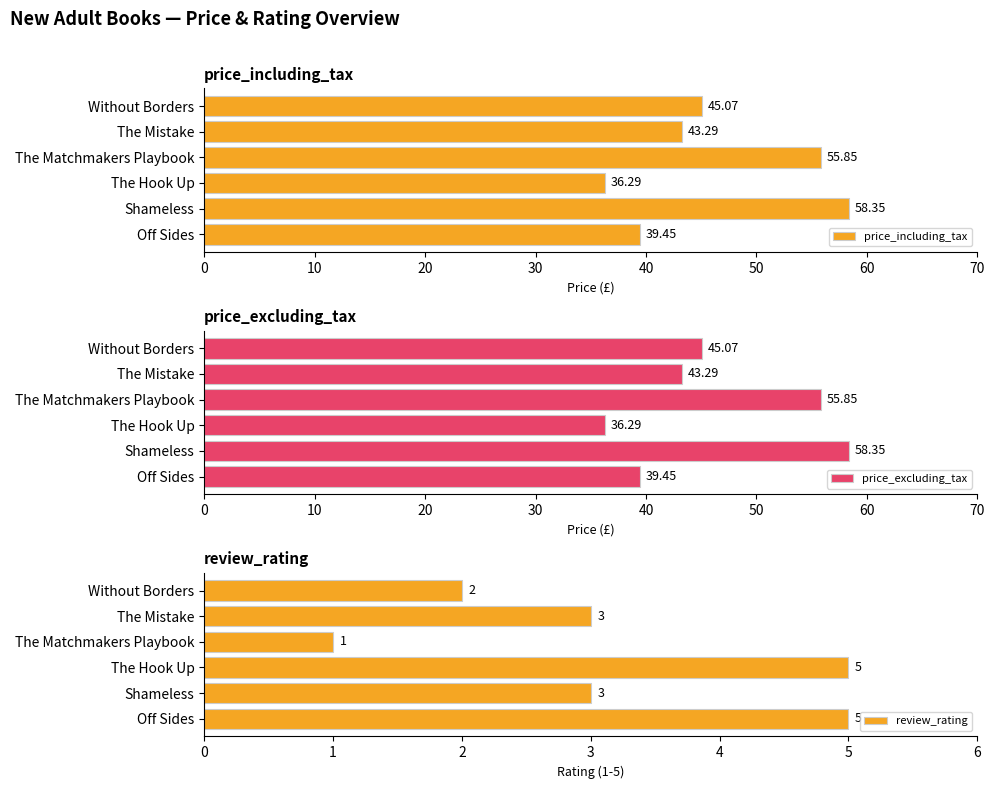

True or false: price_excluding_tax has a value of 58.4 at Shameless.

True